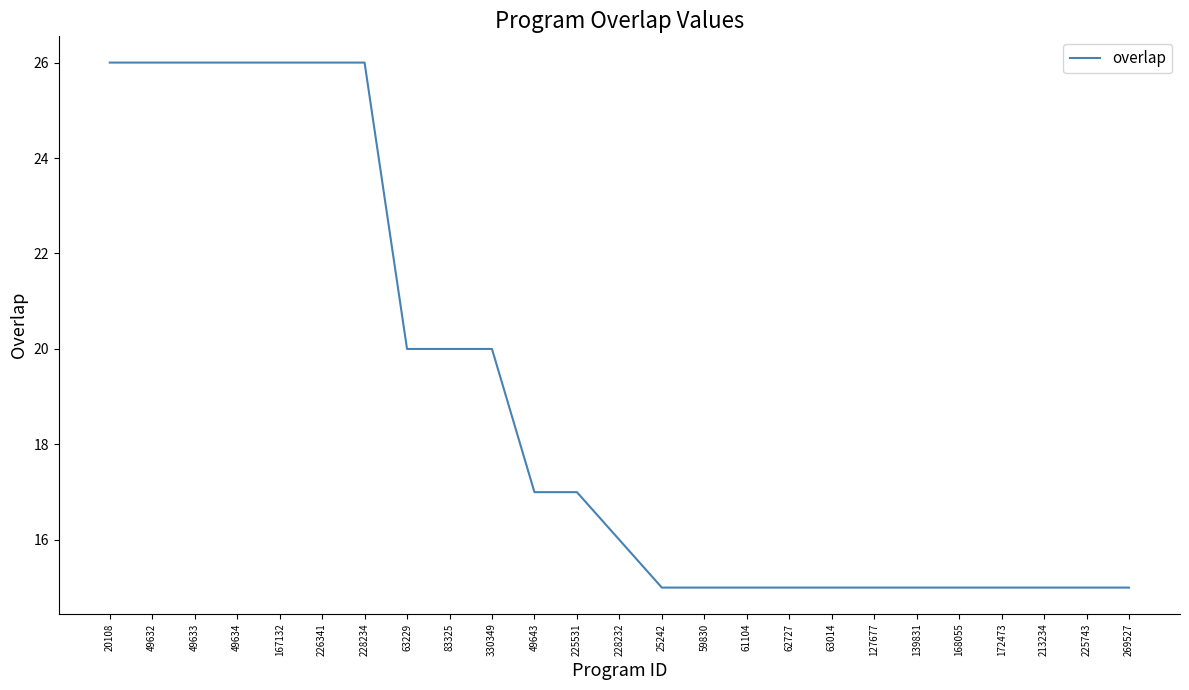

What is the minimum value shown in the chart?

15